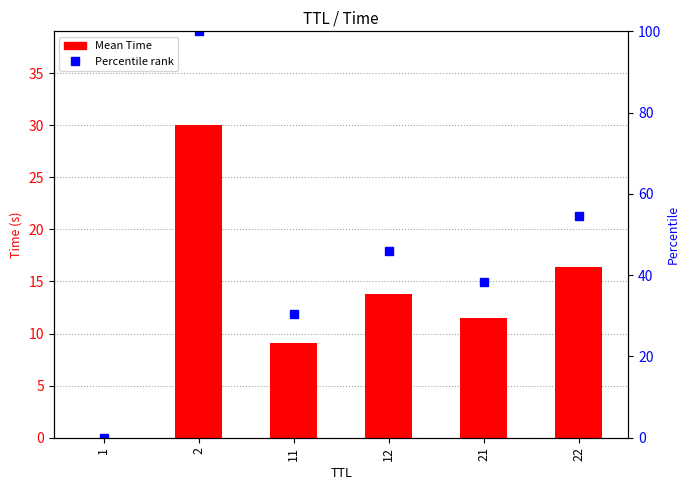

What is the difference between the Mean Time values at 2 and 12?

16.2